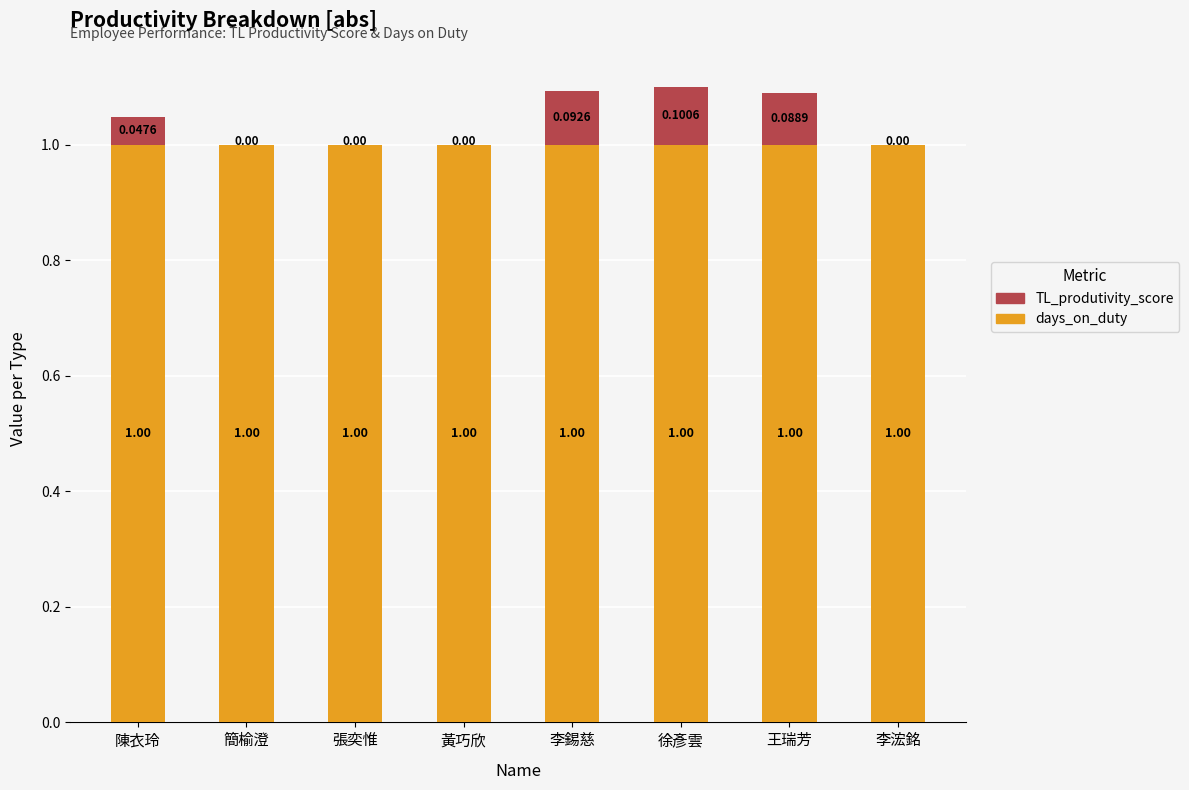

Does the chart contain stacked bars?

Yes